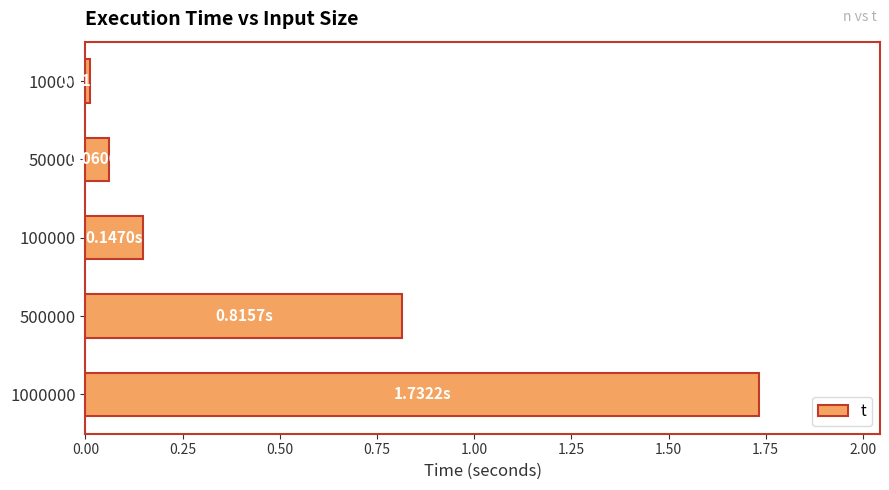

What is the sum of all values?

2.8